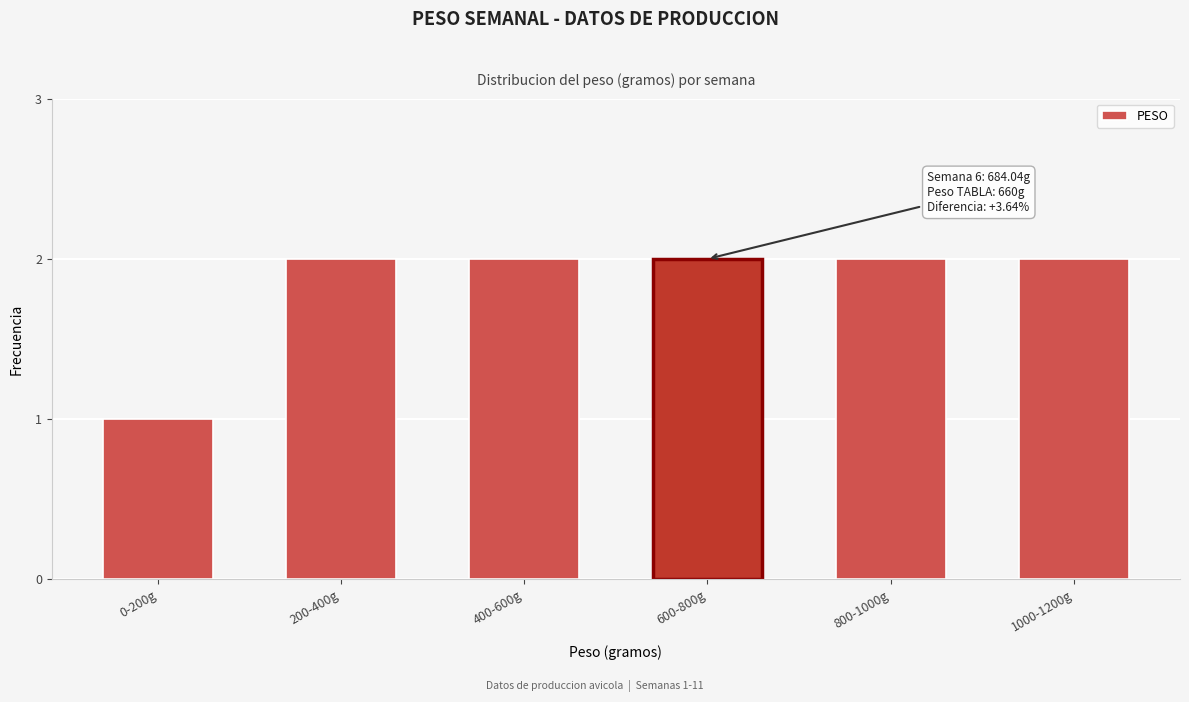

Reading left to right, list all the values displayed in this chart.

1	2	2	2	2	2